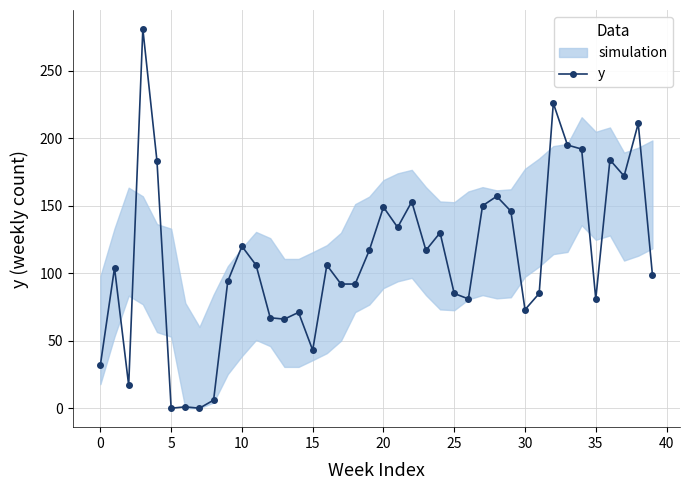

Between 20 and 37, which is larger?

37